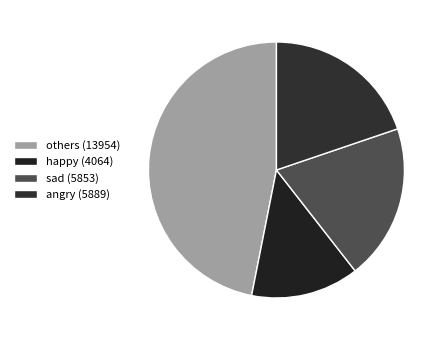

Which slice is the largest?

others